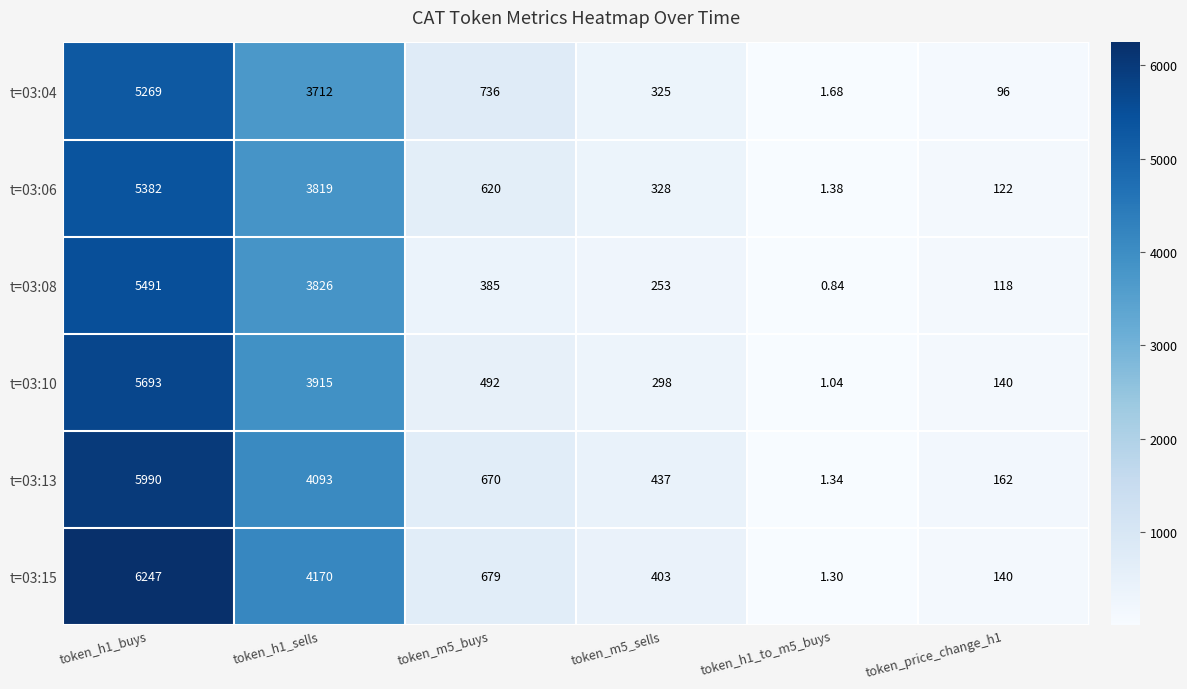

Is the value of t=03:04 at token_m5_buys greater than the value of t=03:15 at token_h1_to_m5_buys?

Yes